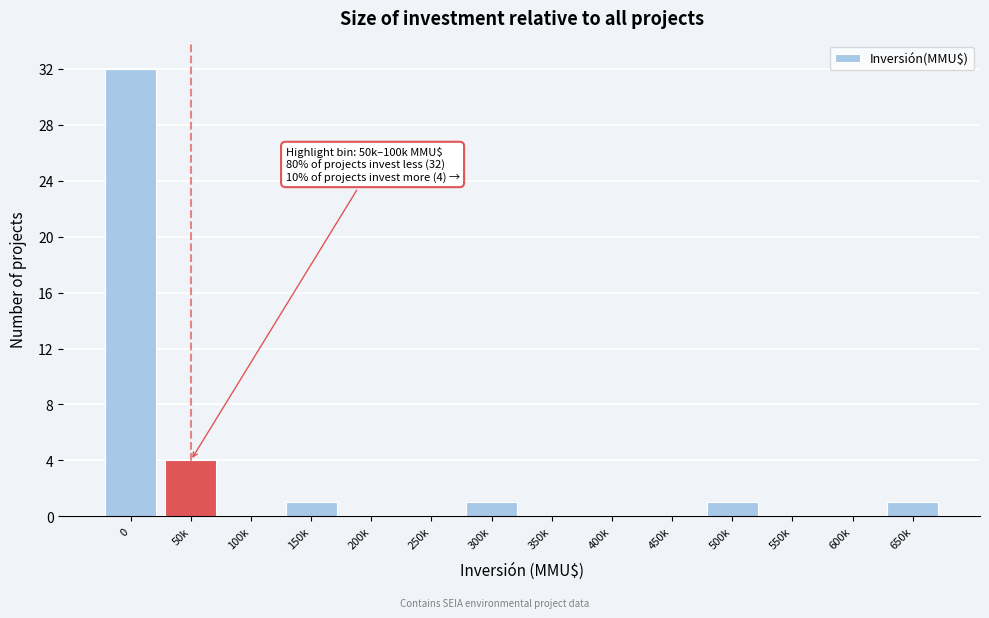

Reading left to right, extract all data points from this chart.

0=32	50k=4	100k=0	150k=1	200k=0	250k=0	300k=1	350k=0	400k=0	450k=0	500k=1	550k=0	600k=0	650k=1